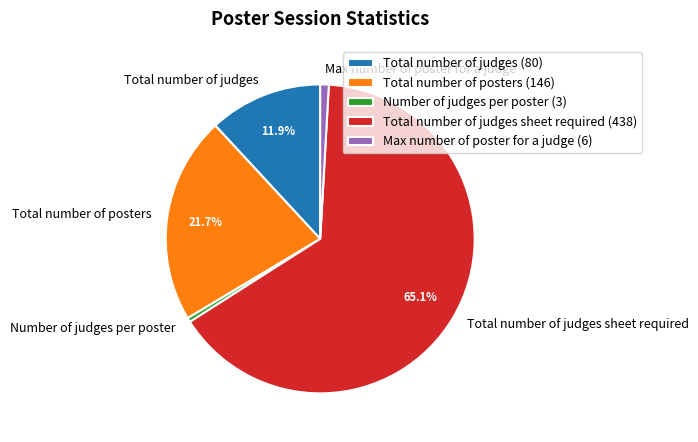

To the nearest percent, what percentage of the pie is Total number of judges sheet required?

65%